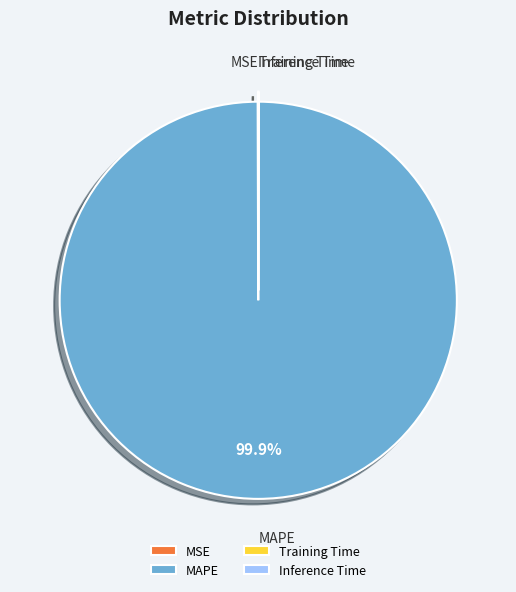

What is the largest slice in the pie chart?

MAPE